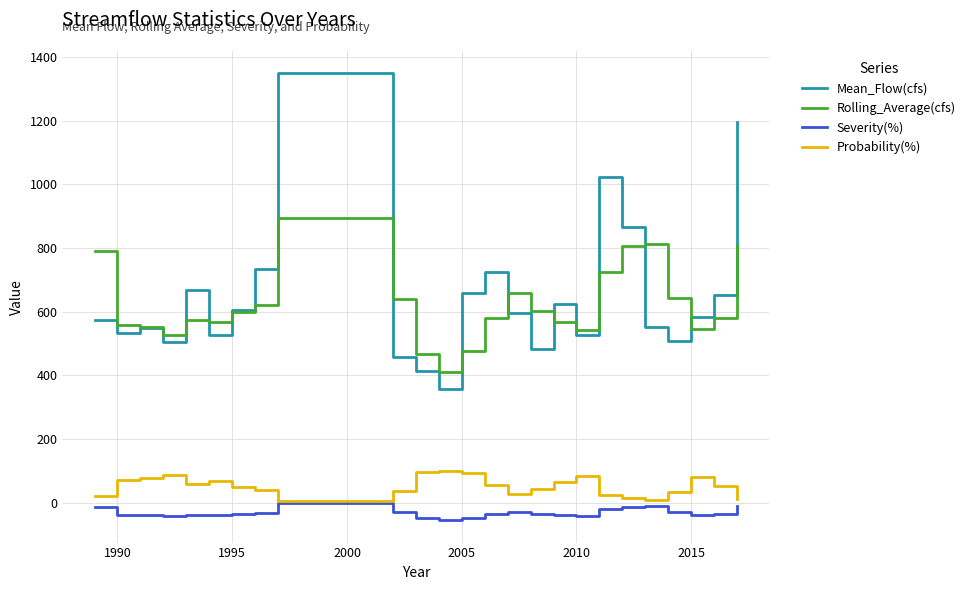

What is the maximum value for Probability(%)?

100.0